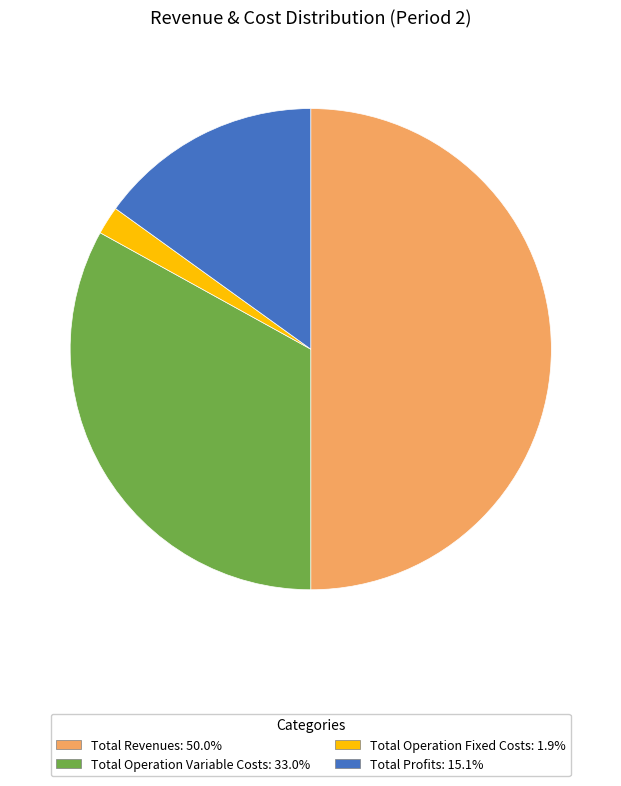

Do Total Operation Fixed Costs: 1.9% and Total Profits: 15.1% together represent more than half of the pie?

No